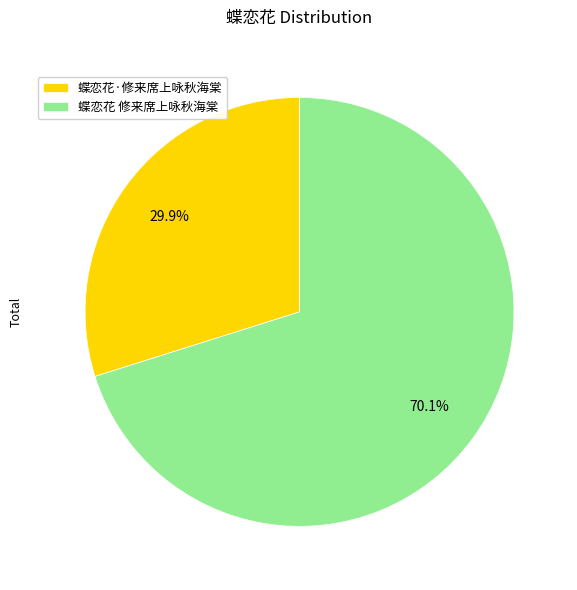

Rank the categories by value from highest to lowest.

蝶恋花 修来席上咏秋海棠, 蝶恋花·修来席上咏秋海棠